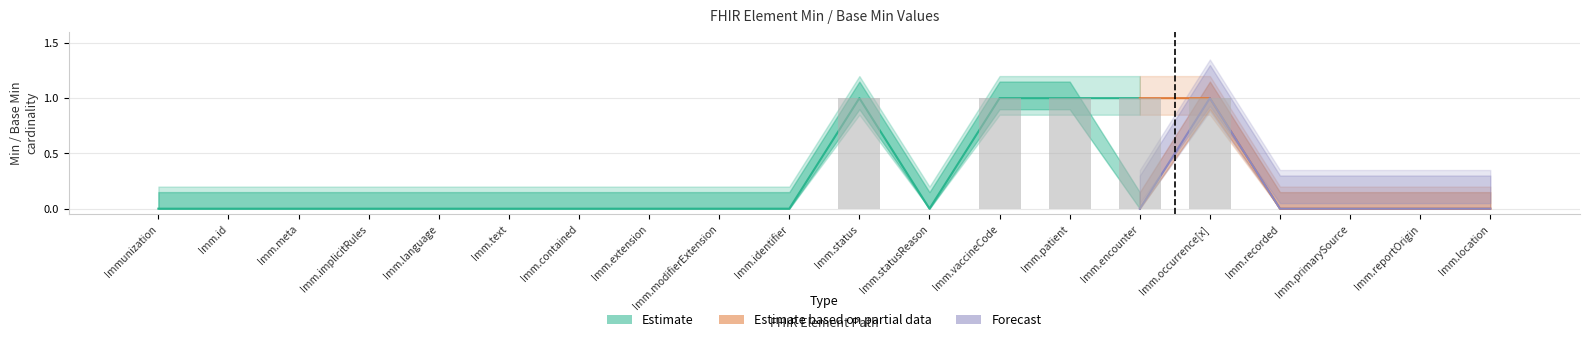

Between Immunization.id and Immunization.status, which series saw the biggest shift?

Estimate (Min)